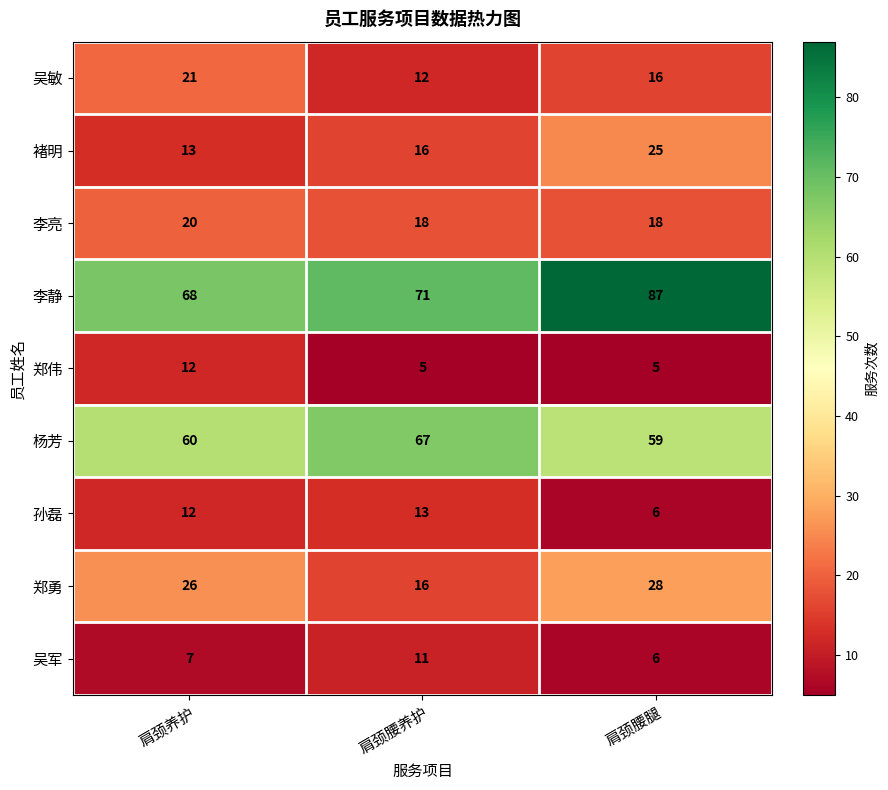

What is the spread (max minus min) of values at 肩颈养护?

61